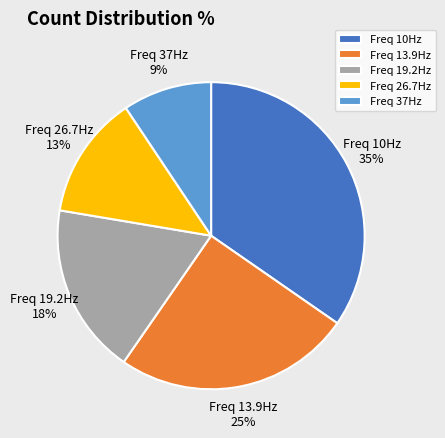

Which category has the smallest portion of the pie?

Freq 37Hz